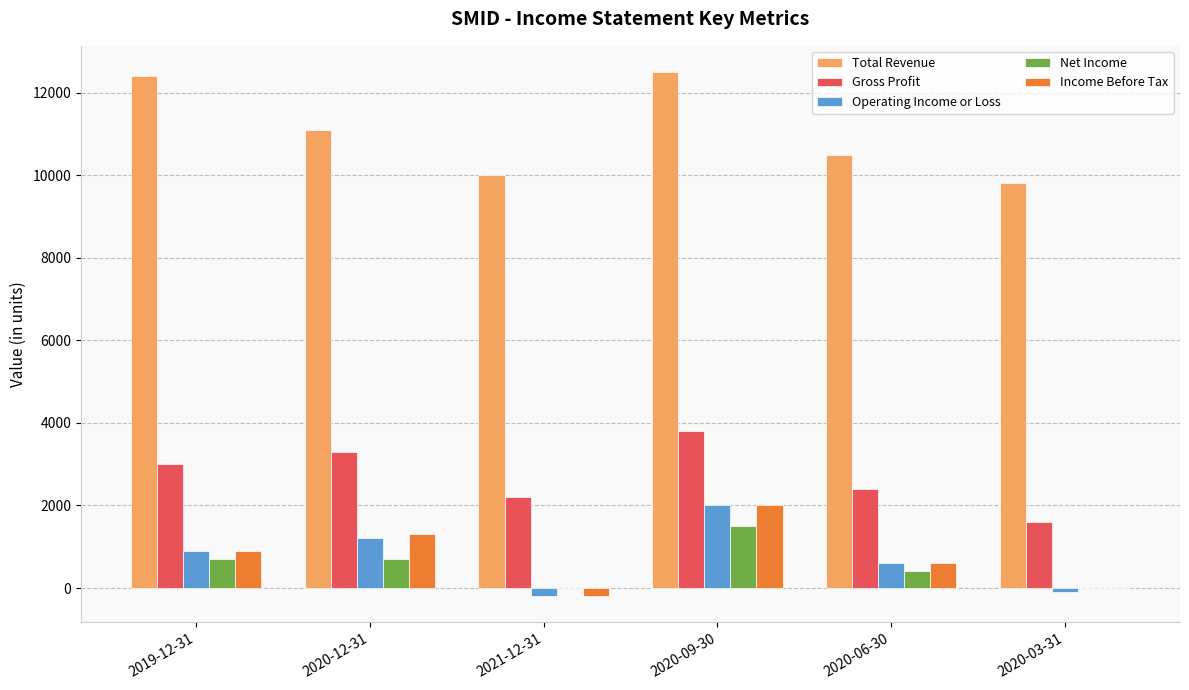

What is the greatest value displayed?

12500